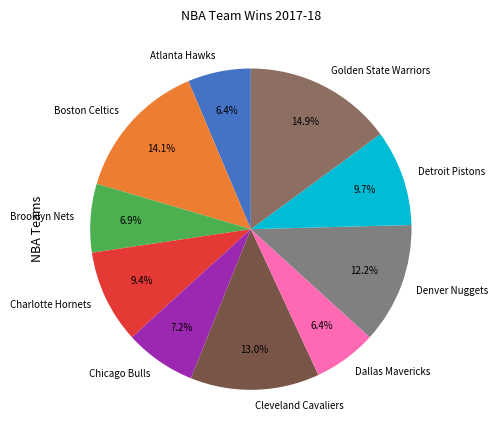

How many segments does this pie chart have?

10